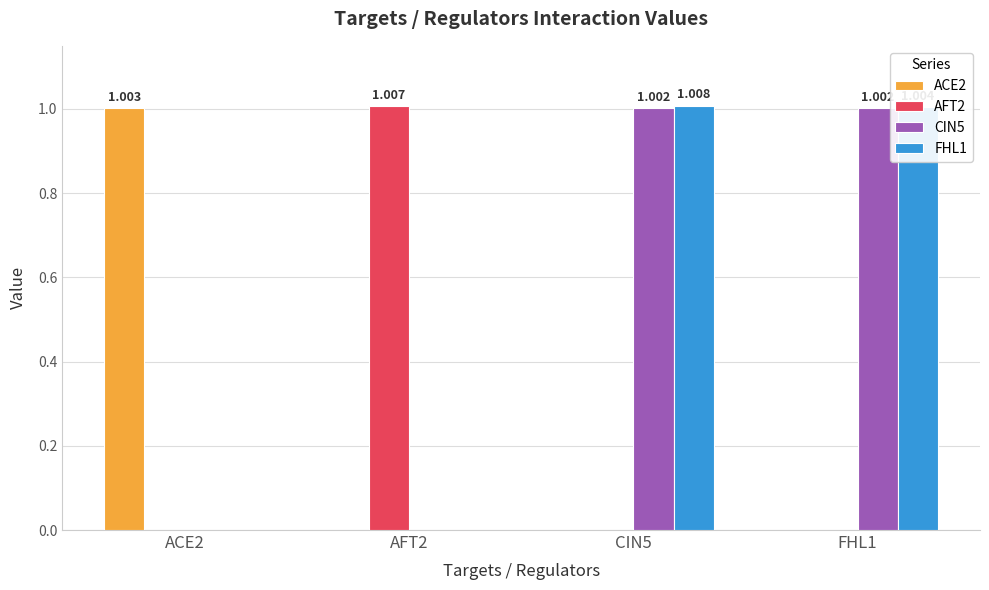

Is the value of ACE2 at ACE2 greater than the value of AFT2 at FHL1?

Yes